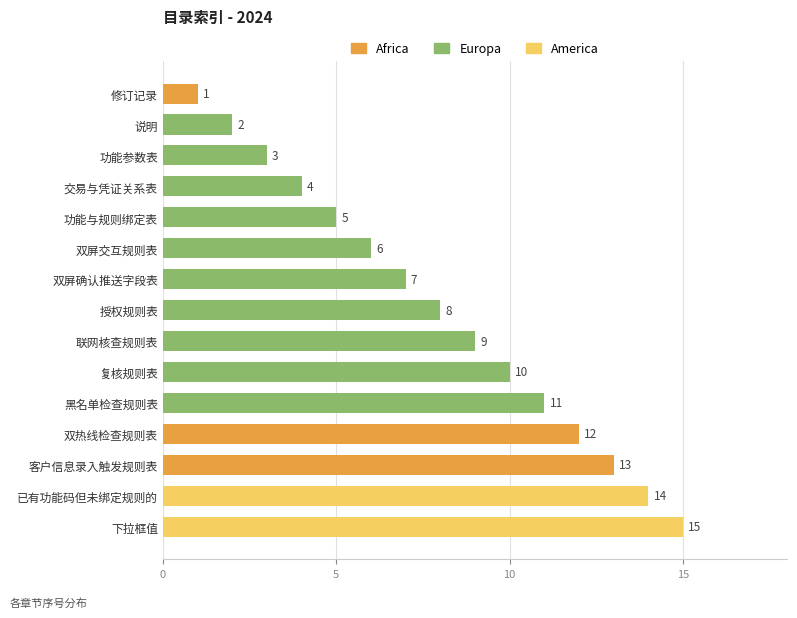

Count the number of values greater than 8.

7